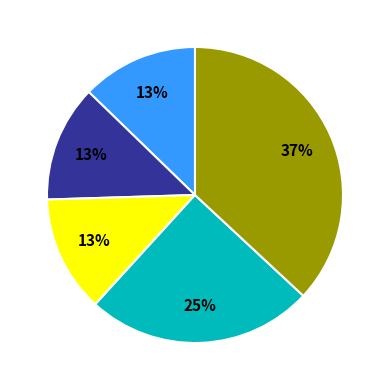

Is there any slice that represents more than half of the pie?

No